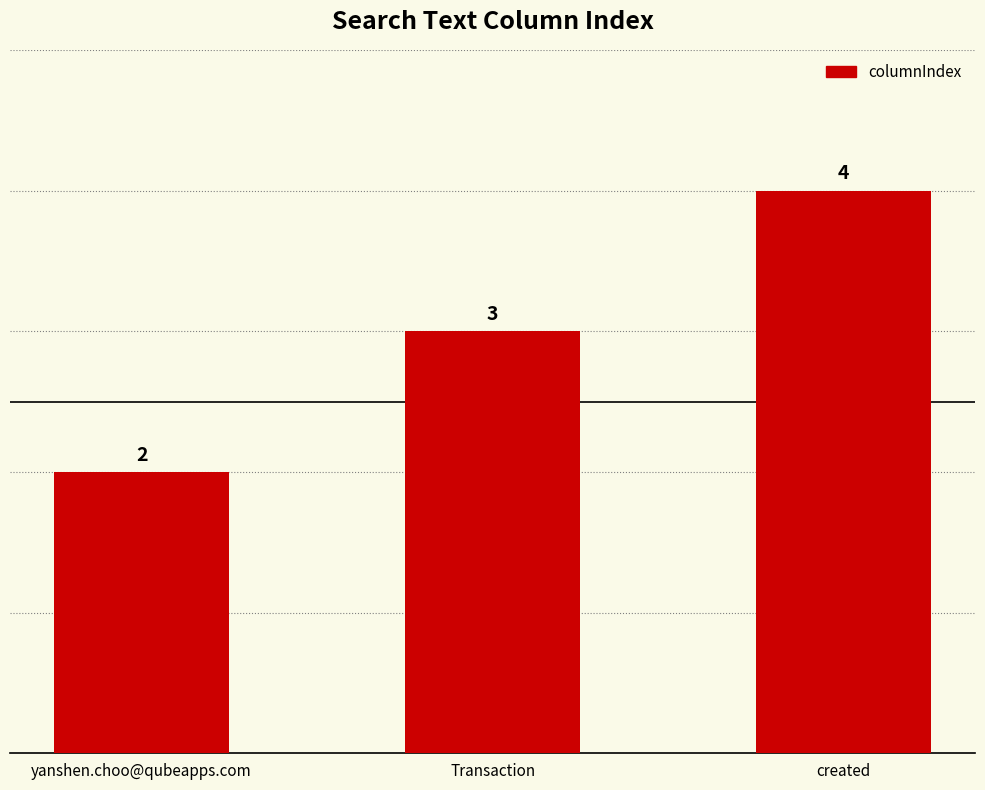

How many bars are there in total?

3